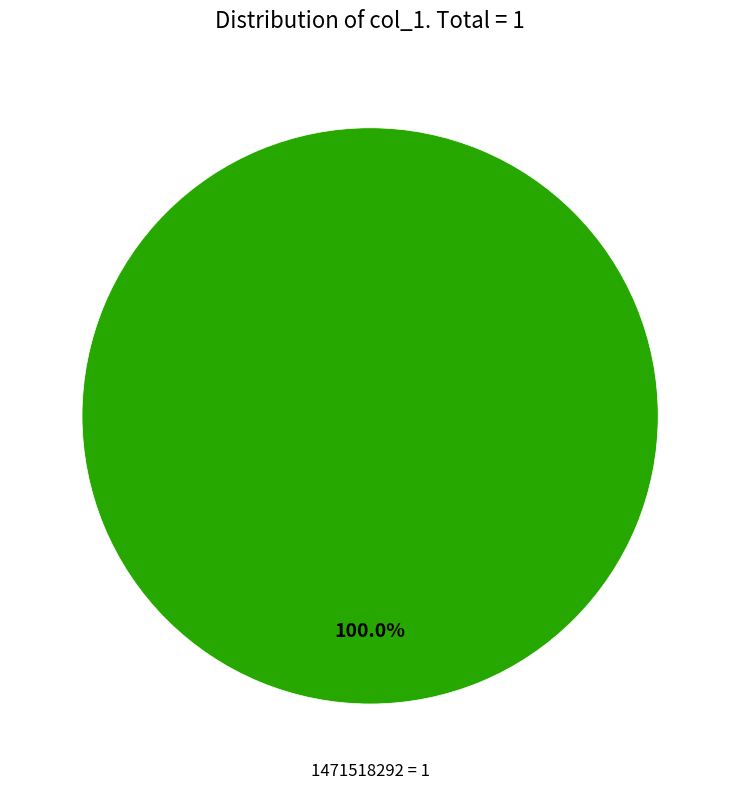

Is there a majority slice in this chart?

Yes